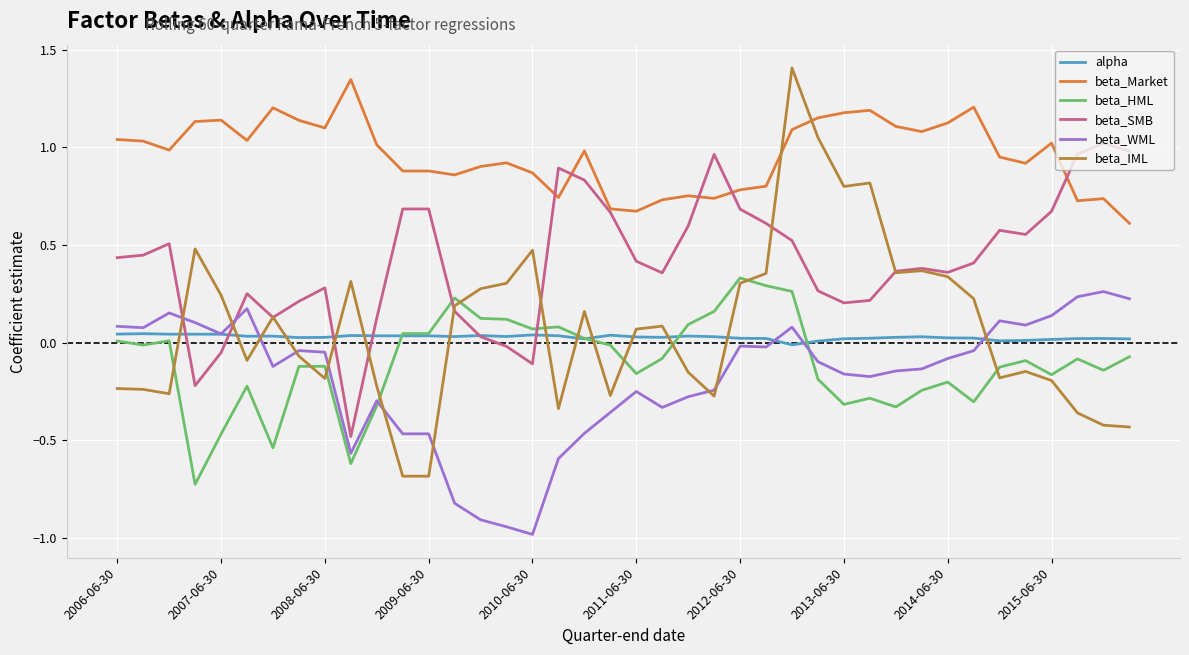

Which series has the widest spread of values?

beta_IML